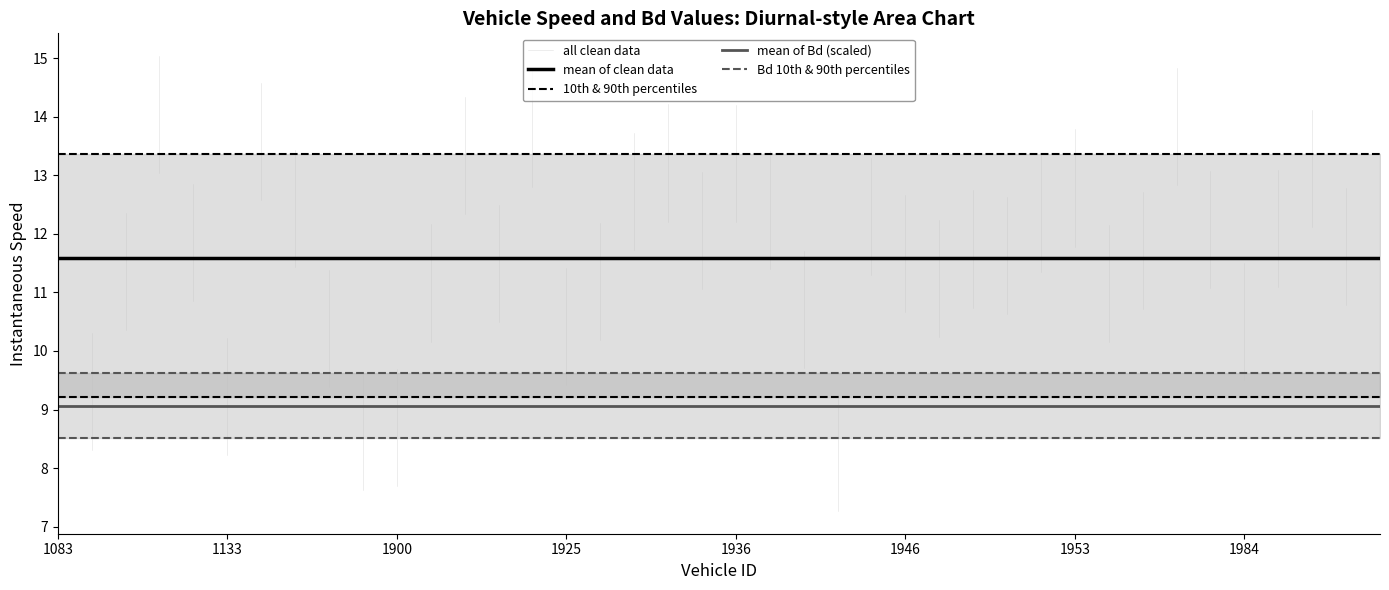

Is it true that instspeed equals 14.4 at 1133?

False